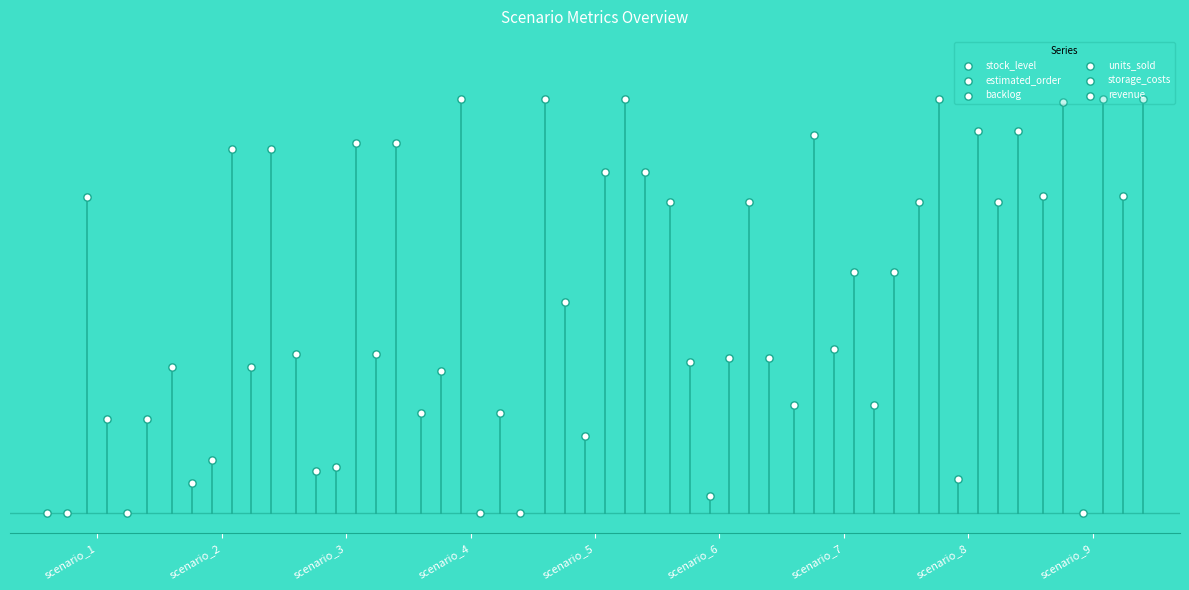

Which series contains the lowest Y value?

stock_level